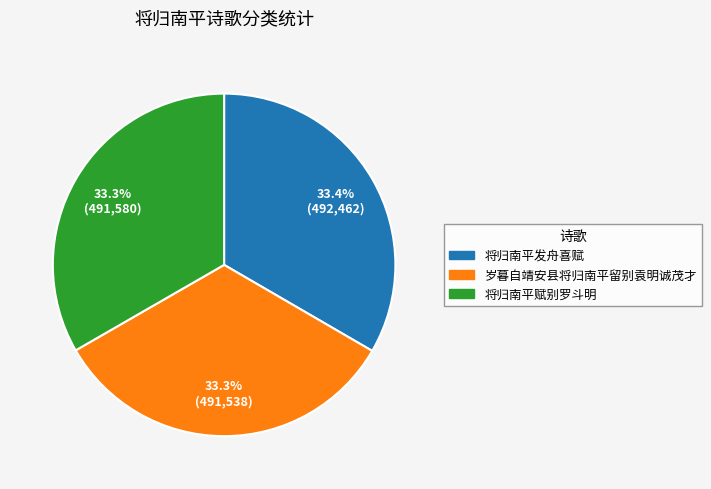

To the nearest percent, what portion does 岁暮自靖安县将归南平留别袁明诚茂才 represent?

33%